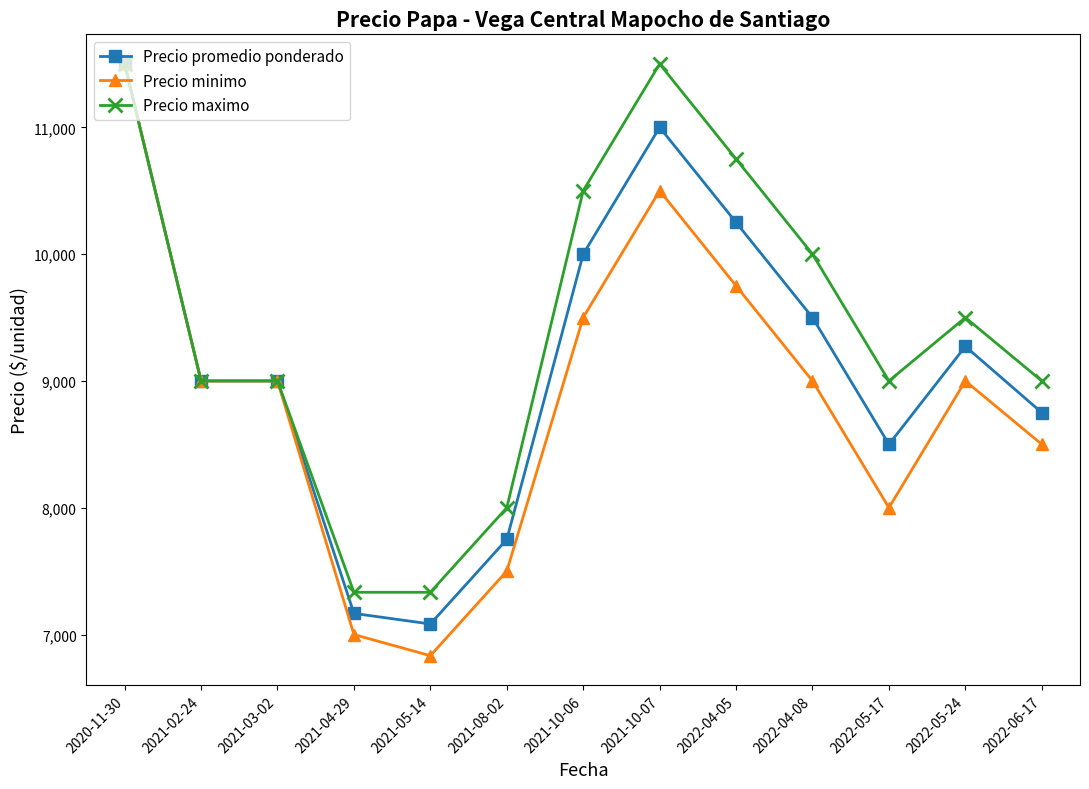

List the series in order of their overall mean, highest first.

Precio maximo, Precio promedio ponderado, Precio minimo